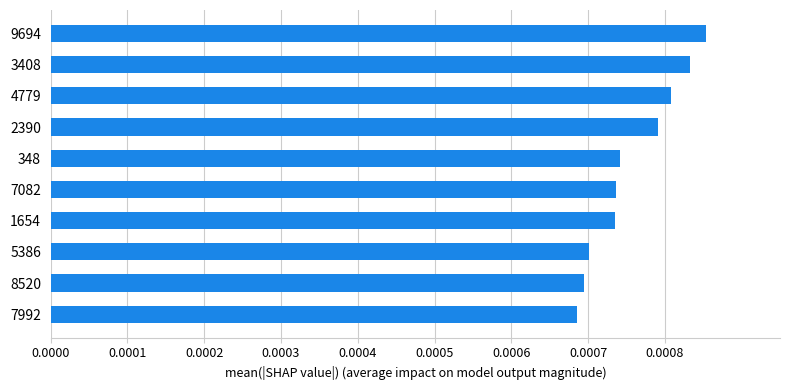

Which label corresponds to the largest value in the chart?

9694